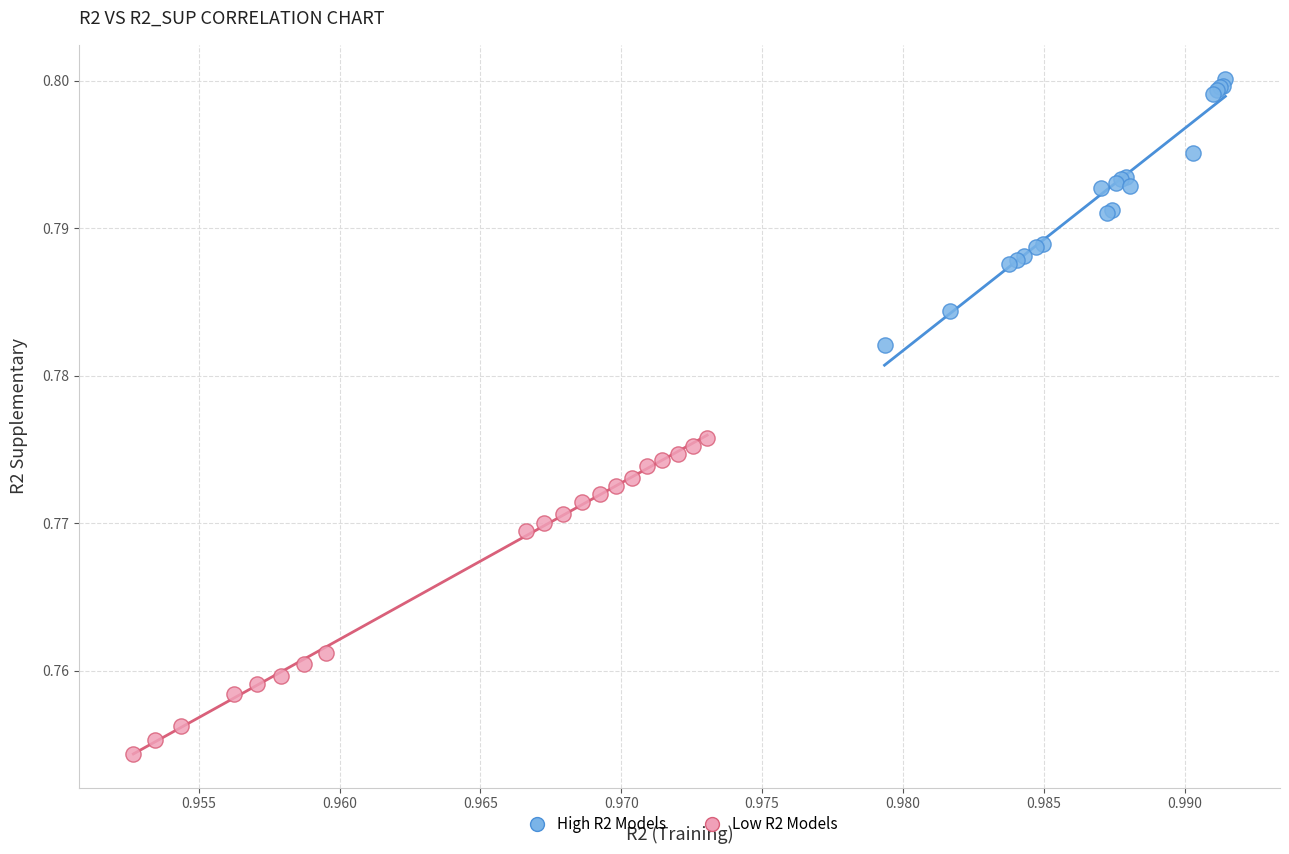

Which series has the largest Y range (max minus min)?

Low R2 Models